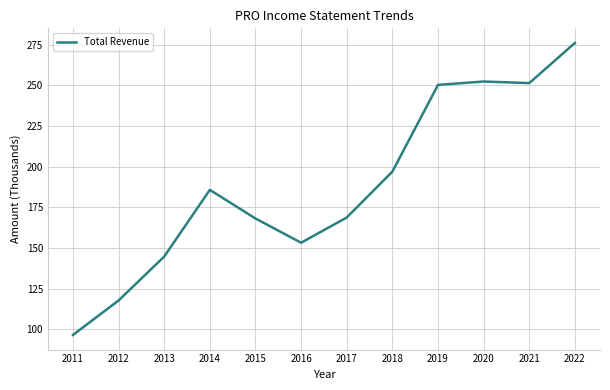

What is the difference between the maximum and minimum values?

179.5